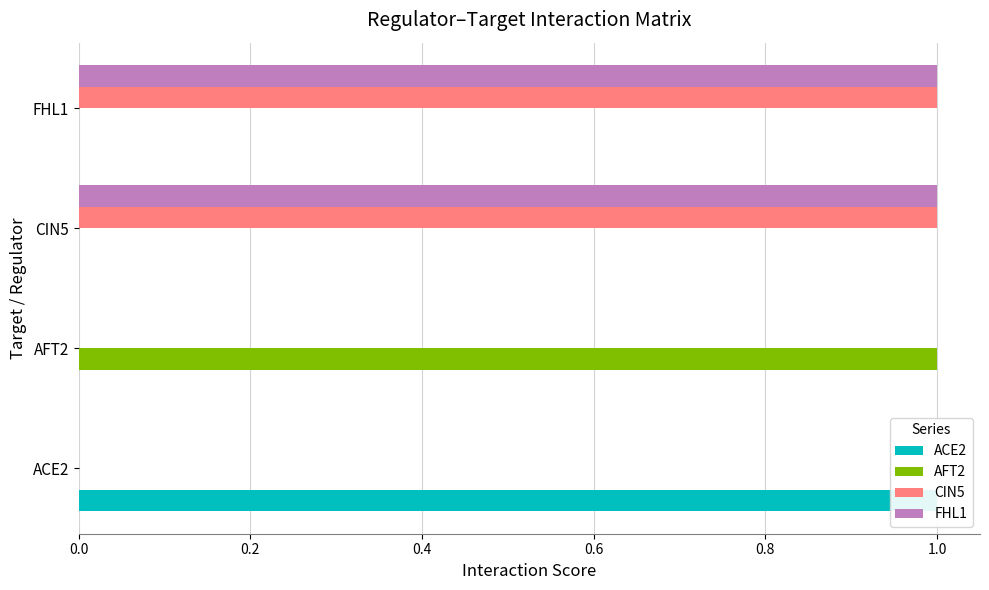

The value of AFT2 at FHL1 is 0. True or false?

False